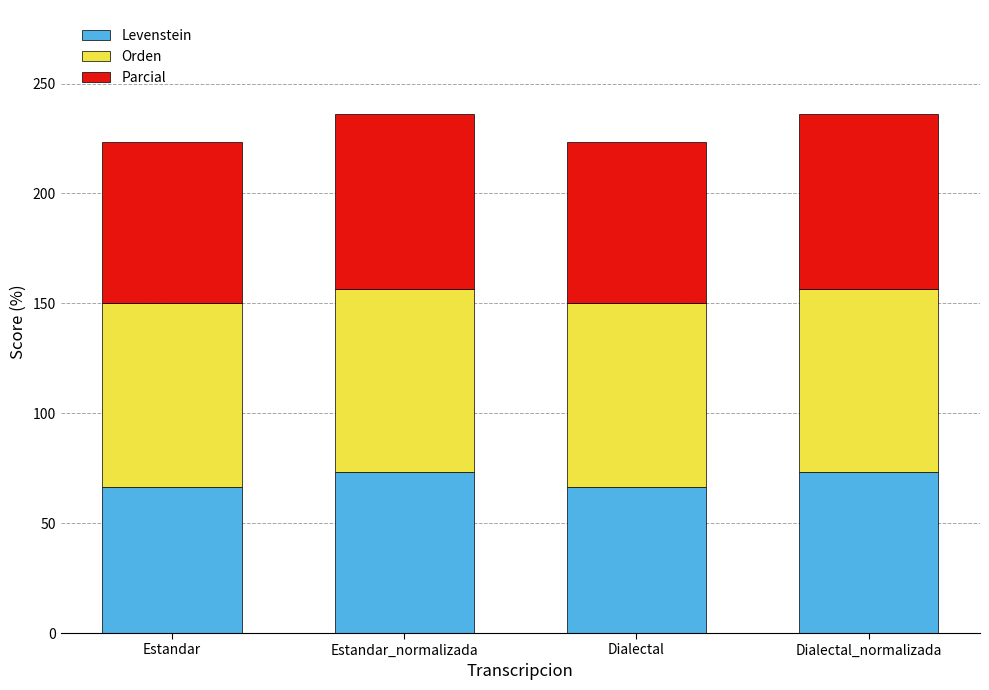

Reading left to right, list the values for the Levenstein series.

66.7	73.1	66.7	73.1